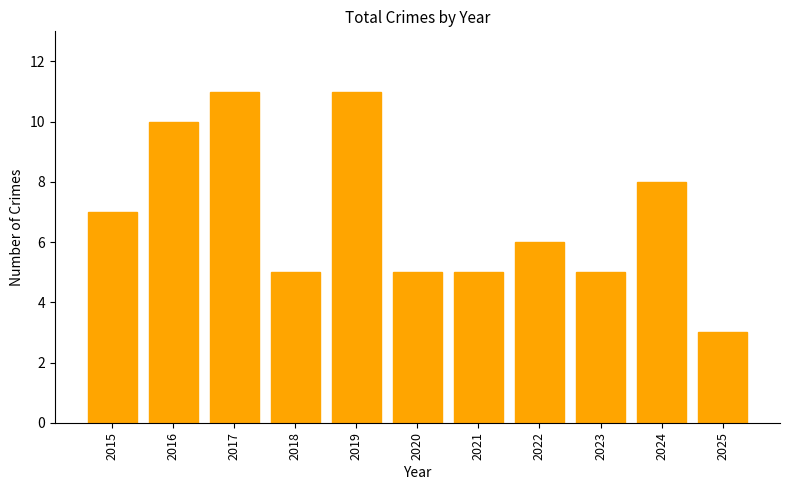

At which category does the chart reach its minimum across all series?

2025